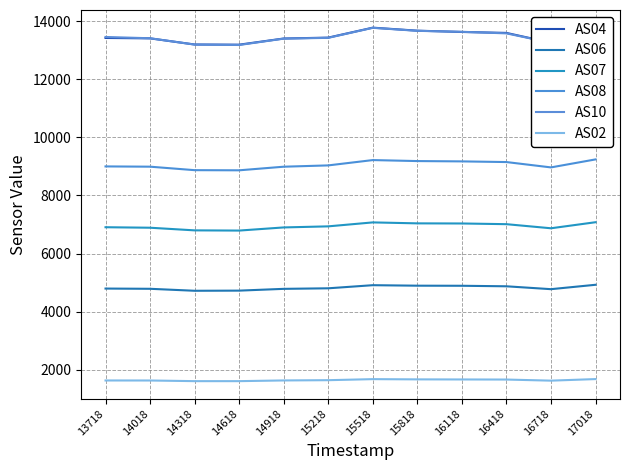

Does the chart have visible grid lines?

Yes